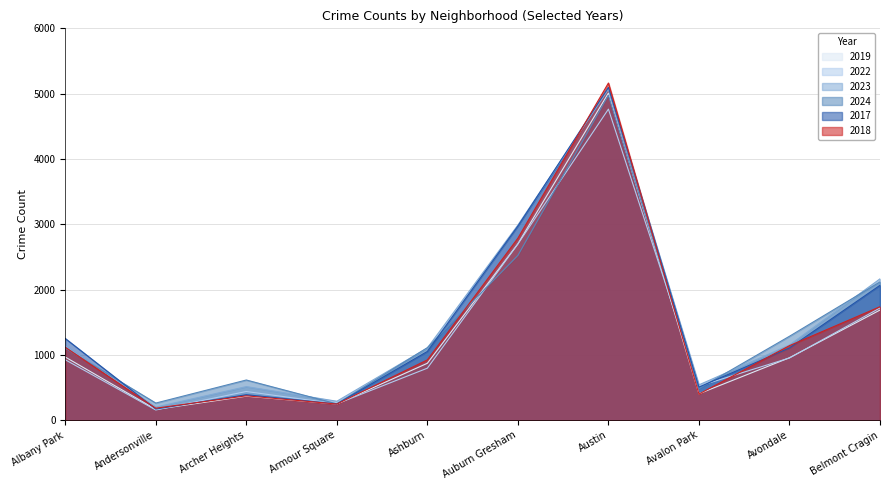

Where is 2017 nearest to the value 2633?

Auburn Gresham